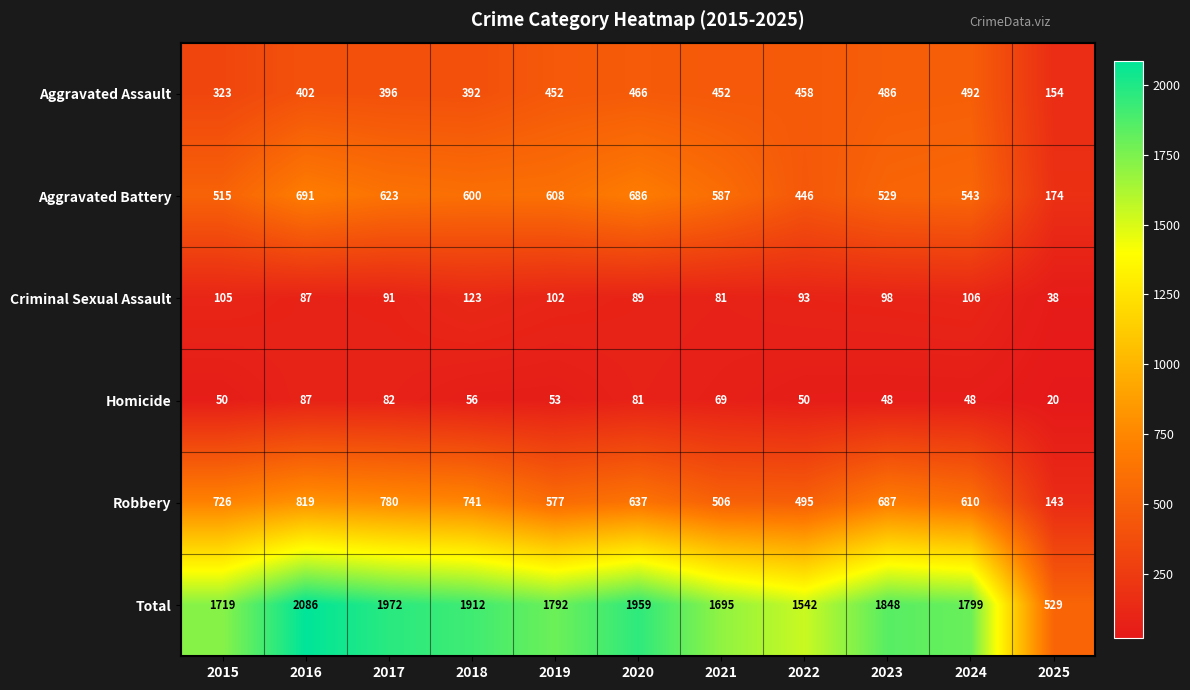

What is the greatest value displayed?

2086